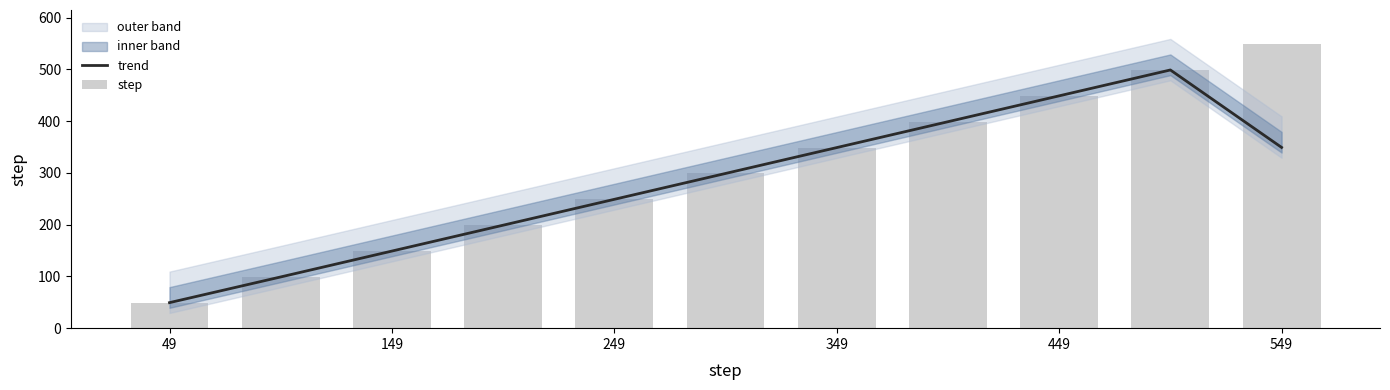

Which series has the largest total across all categories?

step